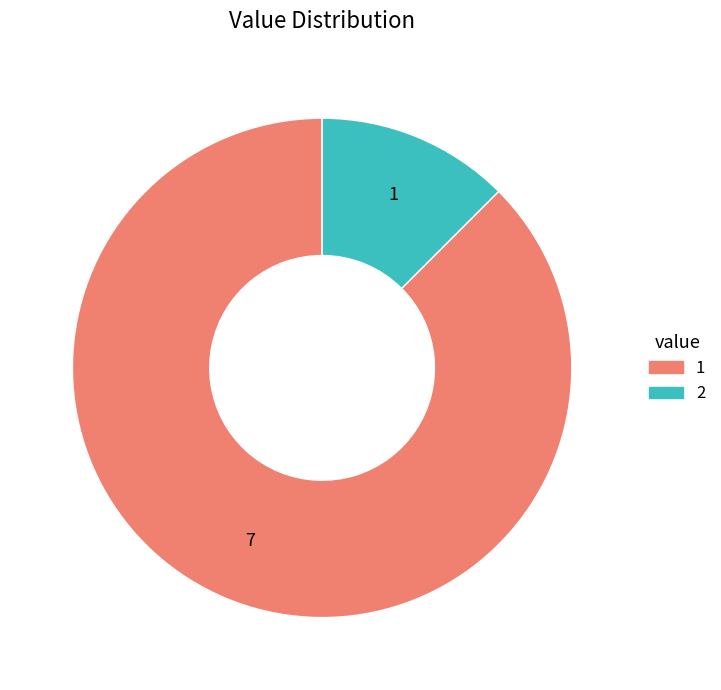

Is there any slice that represents more than half of the pie?

Yes